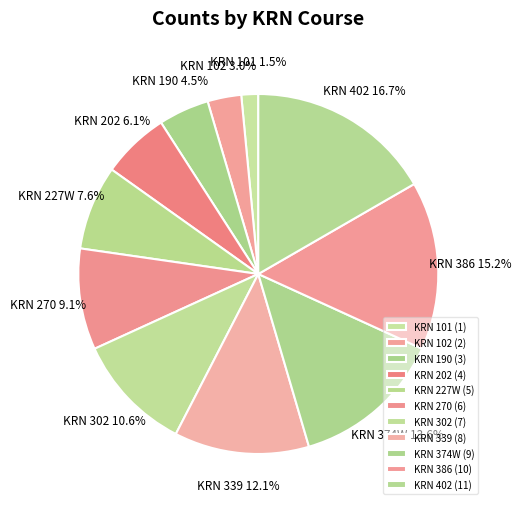

Do KRN 102 and KRN 339 together represent more than half of the pie?

No